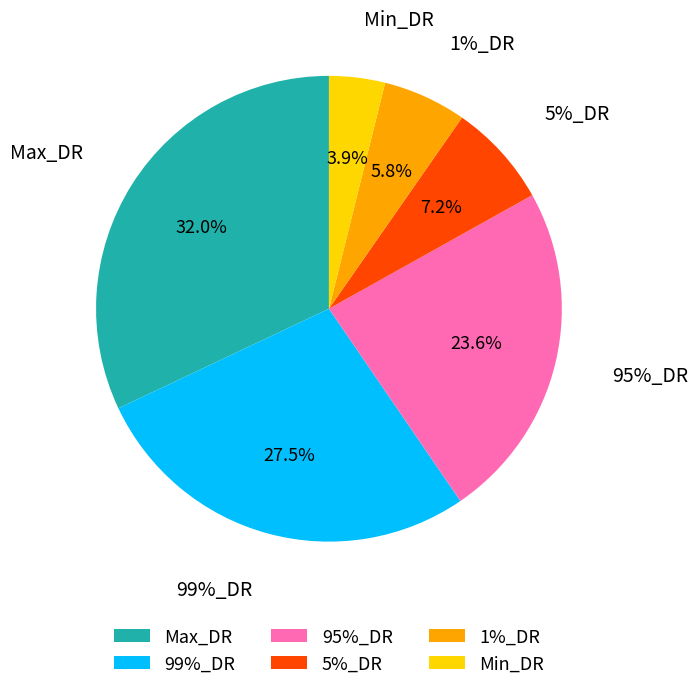

Which has a higher value, 99%_DR or Min_DR?

99%_DR